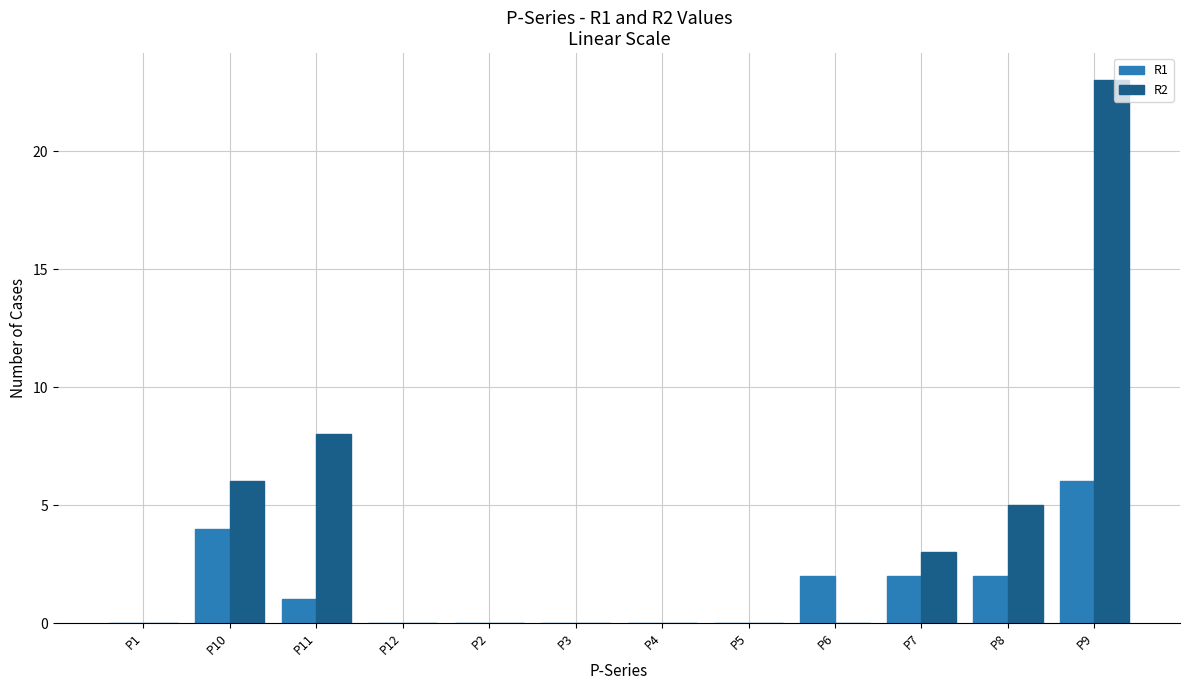

True or false: R1 has a value of -2 at P3.

False